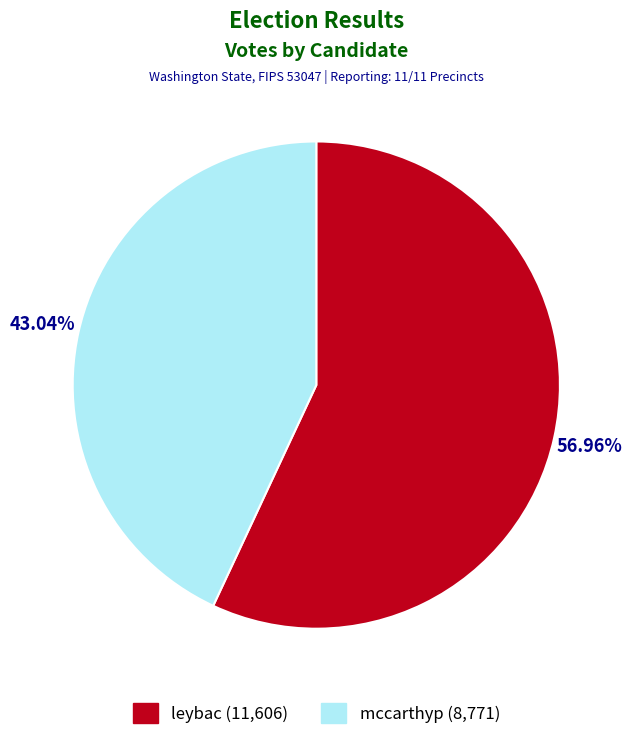

To the nearest percent, what is the difference between the largest and smallest slice percentages?

14%